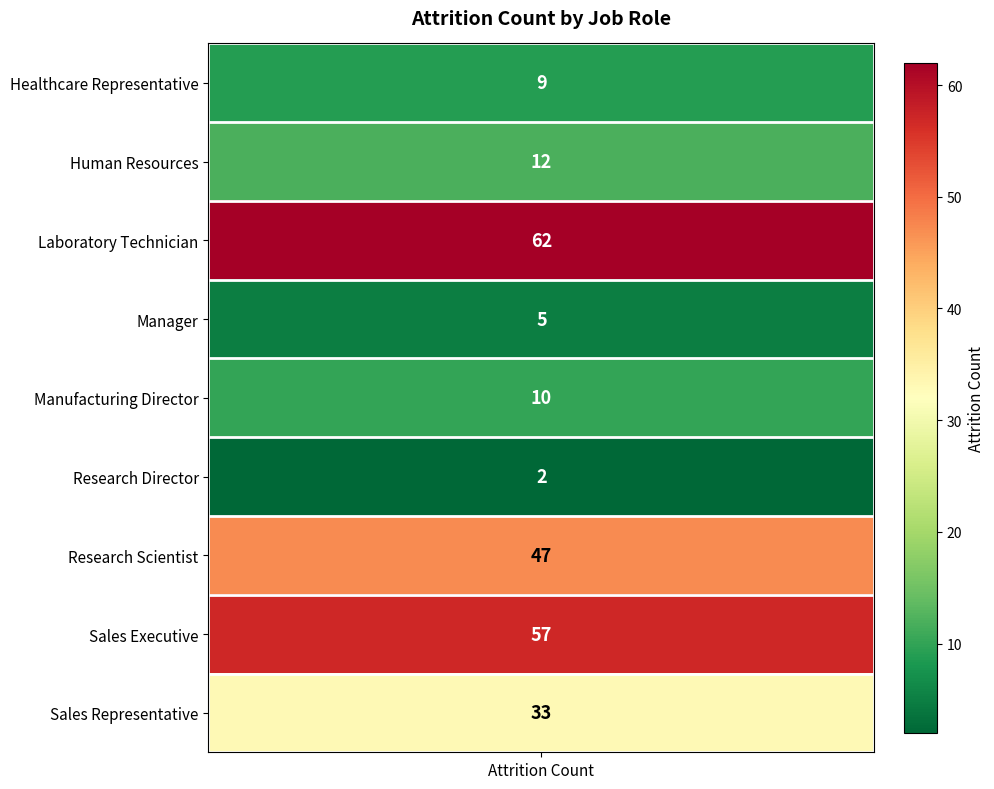

What is the change in value from Human Resources to Laboratory Technician?

+50